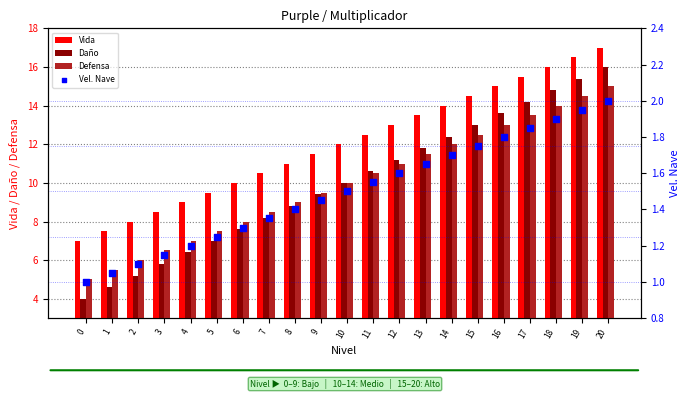

At which category is the sum across all series the highest?

20